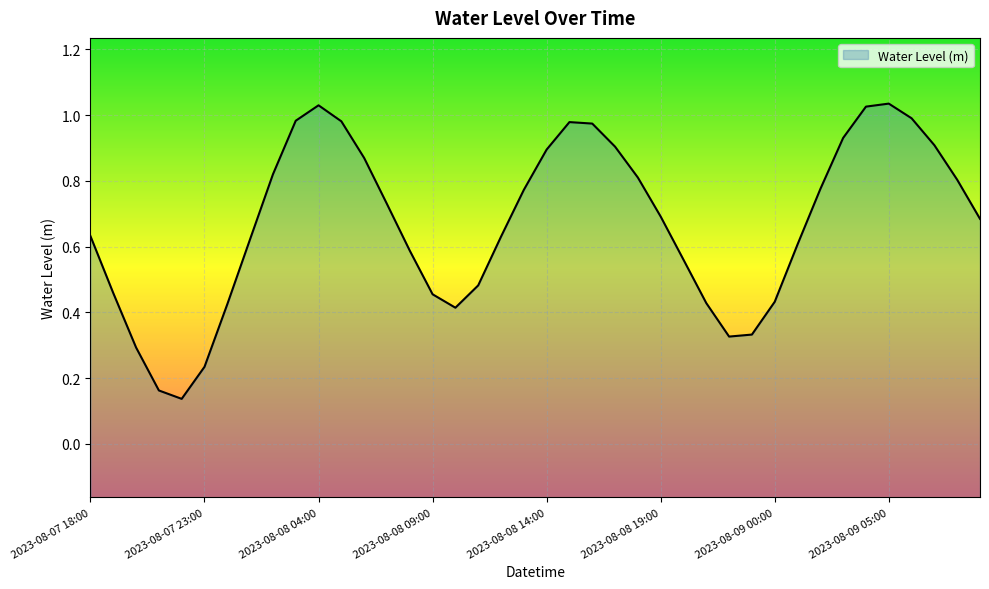

How many series are shown in this chart?

1